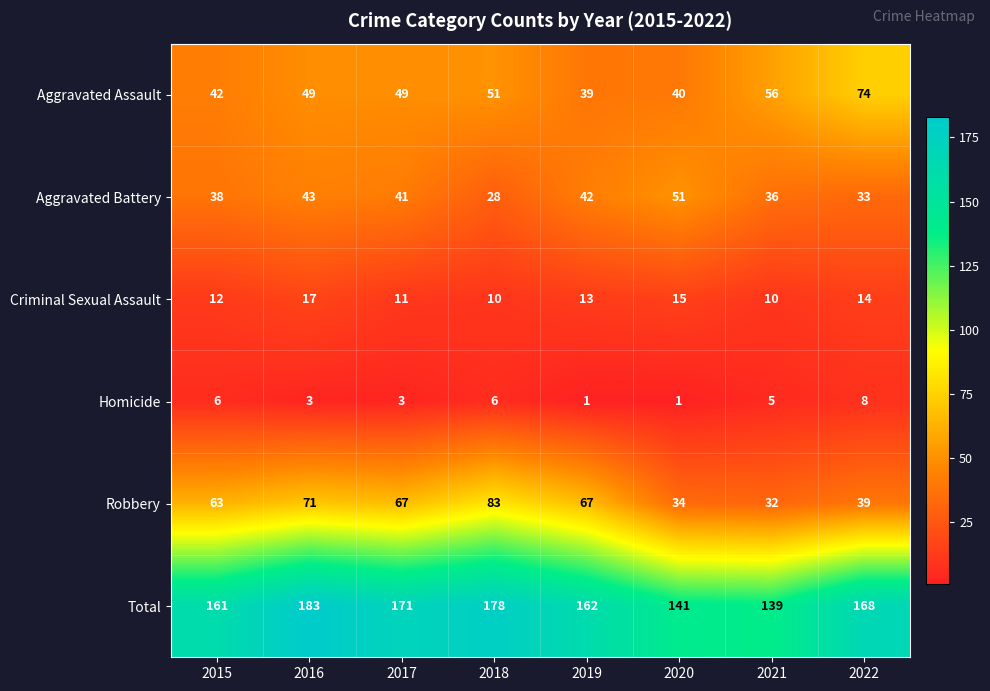

How many data points does each series have?

8